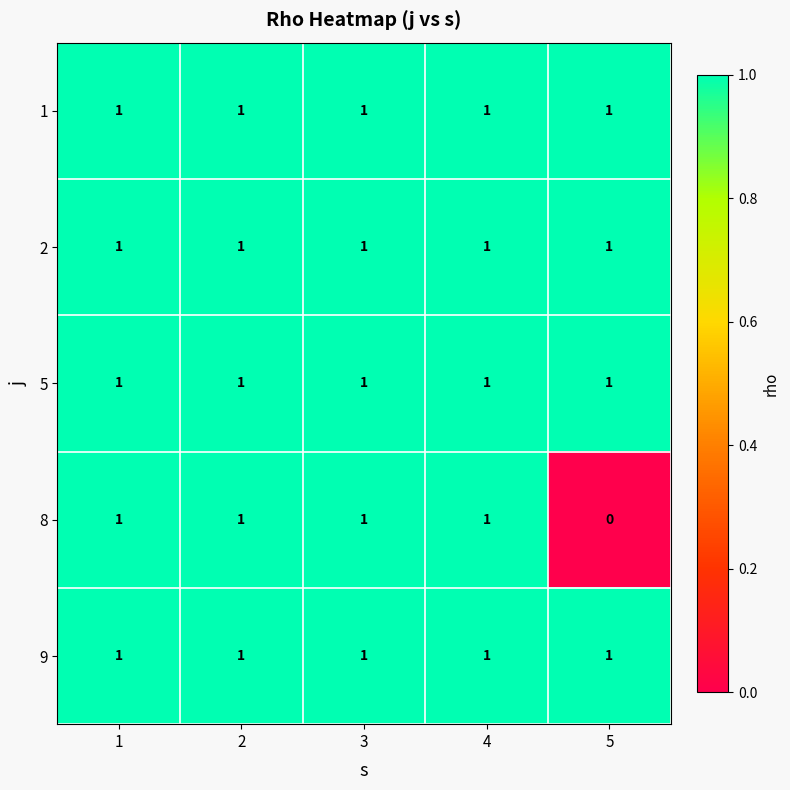

The 8 series shows 1 at 2. True or false?

True